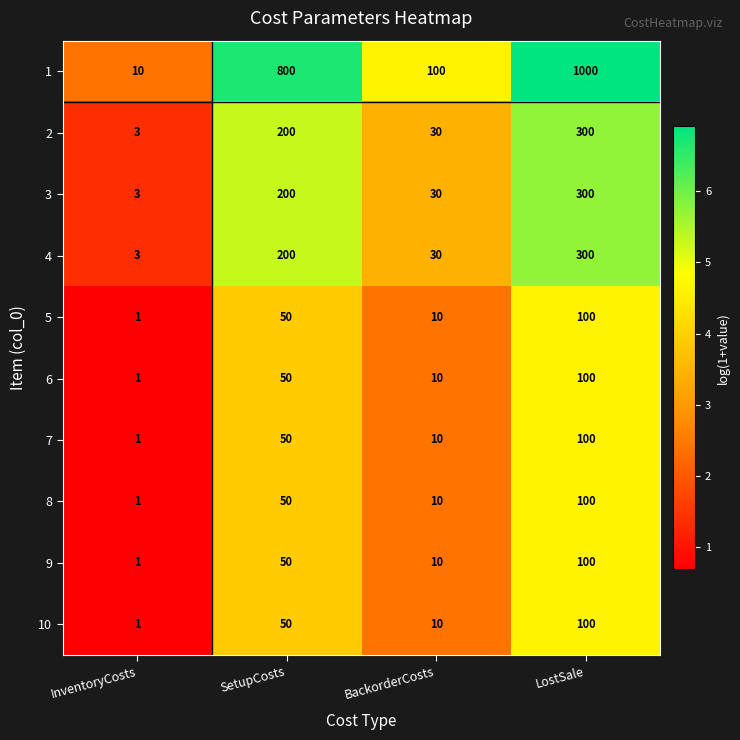

What value does the 8 series have at LostSale?

100